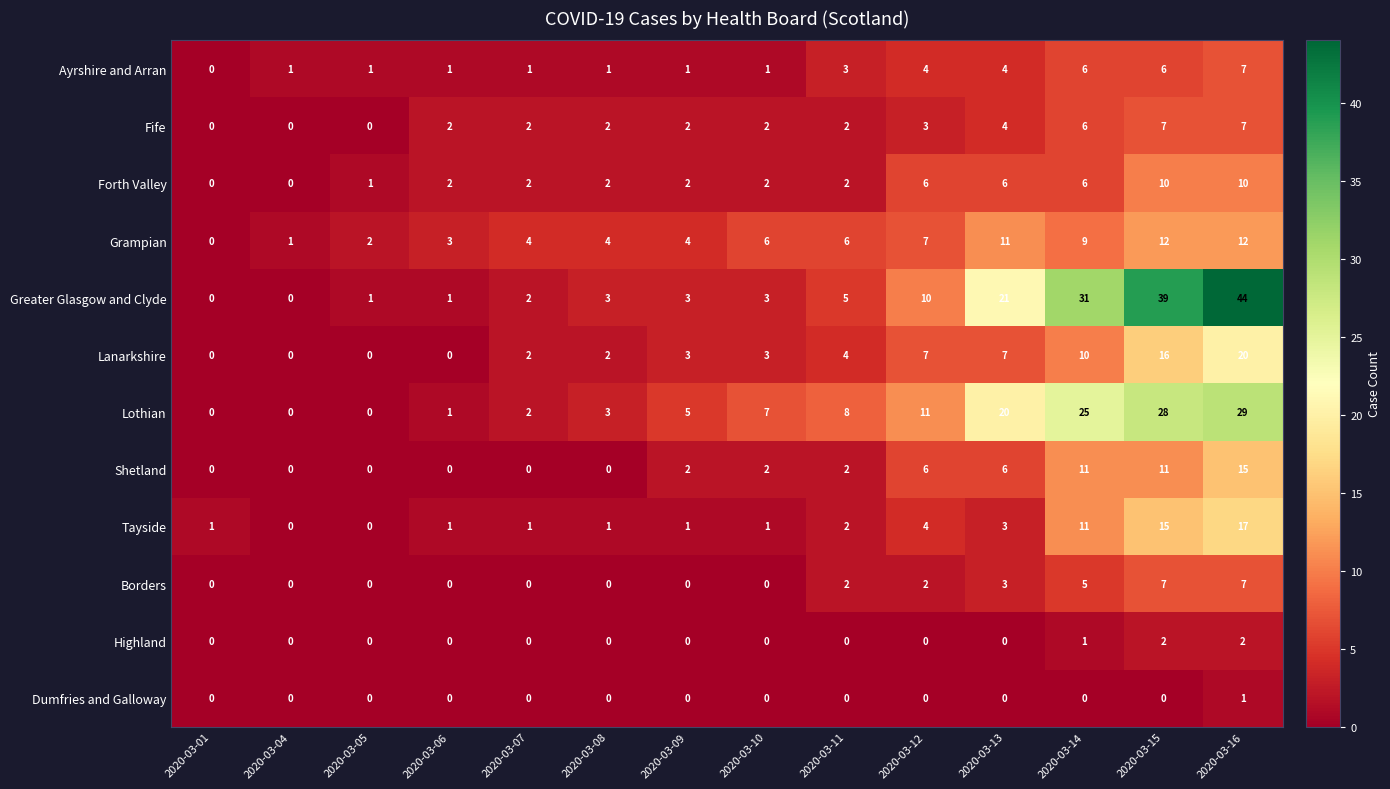

True or false: Lothian has a value of 25 at 2020-03-14.

True